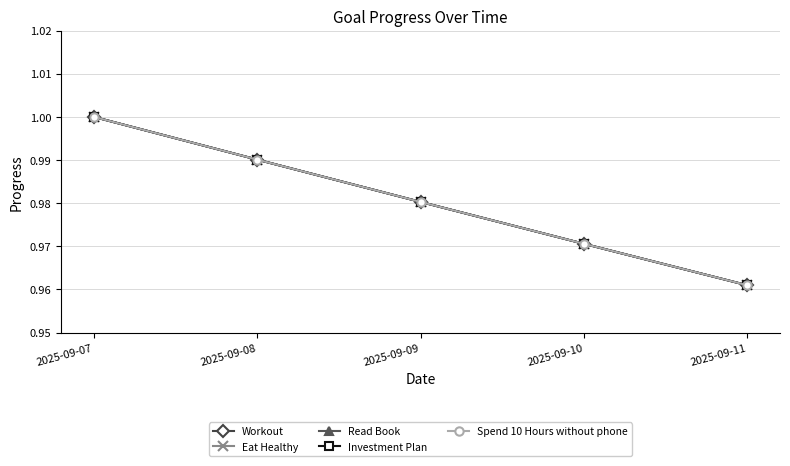

Rank the categories by Spend 10 Hours without phone value from lowest to highest.

2025-09-11, 2025-09-10, 2025-09-09, 2025-09-08, 2025-09-07